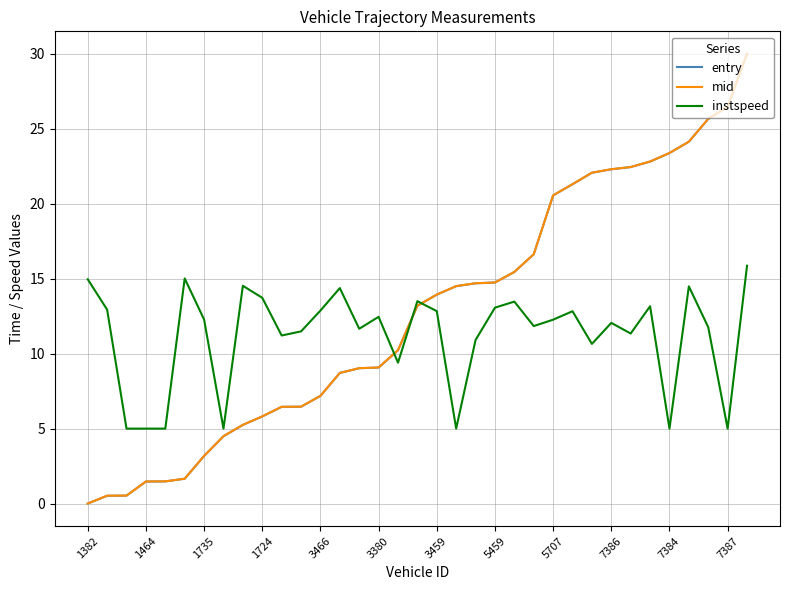

What is the minimum value for instspeed?

5.0